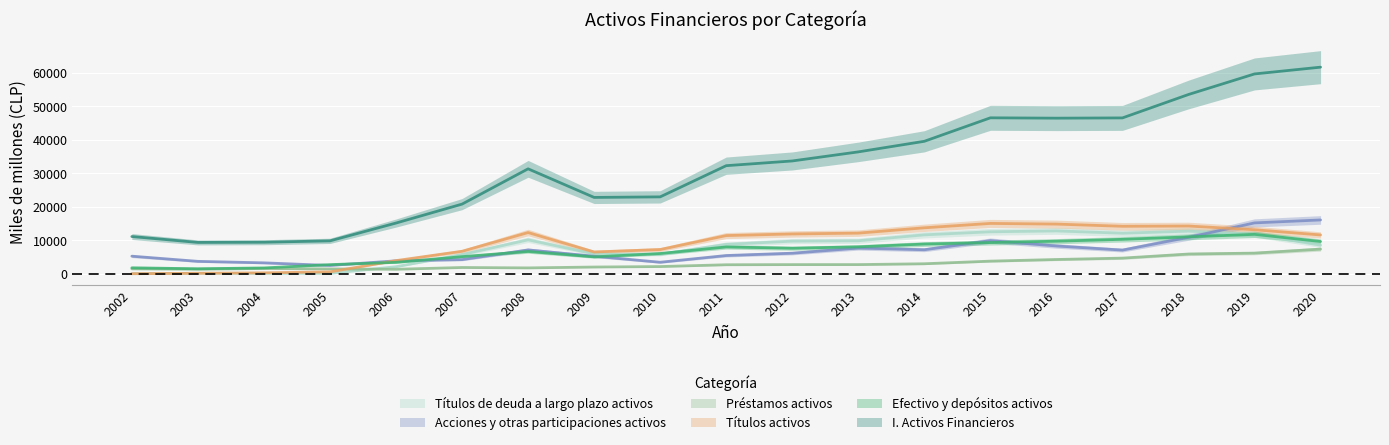

Reading right to left, list all the values displayed in this chart.

I. Activos Financieros: 2020=61705	2019=59682	2018=53540	2017=46551	2016=46473	2015=46577	2014=39567	2013=36404	2012=33695	2011=32286	2010=22971	2009=22805	2008=31345	2007=20810	2006=15155	2005=9837	2004=9428	2003=9370	2002=11127
Efectivo y depósitos activos: 2020=9641	2019=11780	2018=11027	2017=10294	2016=9738	2015=9327	2014=8887	2013=8047	2012=7635	2011=8017	2010=6058	2009=5056	2008=6668	2007=5120	2006=3417	2005=2734	2004=1748	2003=1503	2002=1792
Títulos activos: 2020=11605	2019=13154	2018=14262	2017=14186	2016=14840	2015=15041	2014=13735	2013=12147	2012=11898	2011=11416	2010=7245	2009=6515	2008=12314	2007=6724	2006=3937	2005=576	2004=283	2003=155	2002=32
Préstamos activos: 2020=7370	2019=6178	2018=5908	2017=4686	2016=4273	2015=3783	2014=2999	2013=2750	2012=2746	2011=2703	2010=2162	2009=2020	2008=1761	2007=1881	2006=1348	2005=1449	2004=1579	2003=1356	2002=1479
Acciones y otras participaciones activos: 2020=16081	2019=15198	2018=10882	2017=7080	2016=8304	2015=9907	2014=7183	2013=7689	2012=6149	2011=5457	2010=3449	2009=5244	2008=7125	2007=4236	2006=3879	2005=2491	2004=3270	2003=3716	2002=5260
Títulos de deuda a largo plazo activos: 2020=8545	2019=11868	2018=12739	2017=12118	2016=12805	2015=12549	2014=11634	2013=9868	2012=9753	2011=8786	2010=5829	2009=5955	2008=10144	2007=5749	2006=2114	2005=119	2004=111	2003=155	2002=32